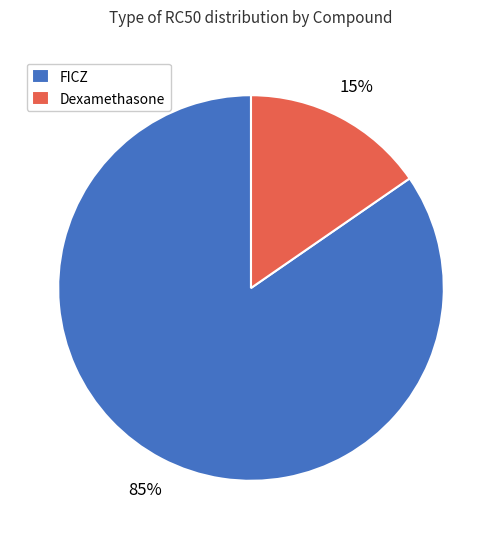

To the nearest percent, what portion does FICZ represent?

85%